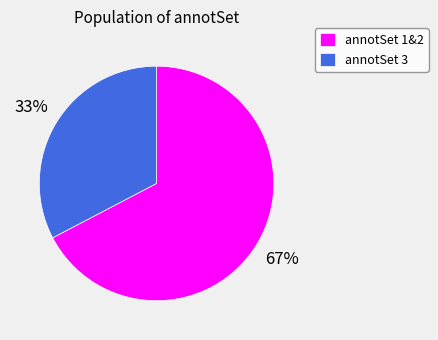

To the nearest percent, what percentage of the pie is annotSet 1&2?

67%